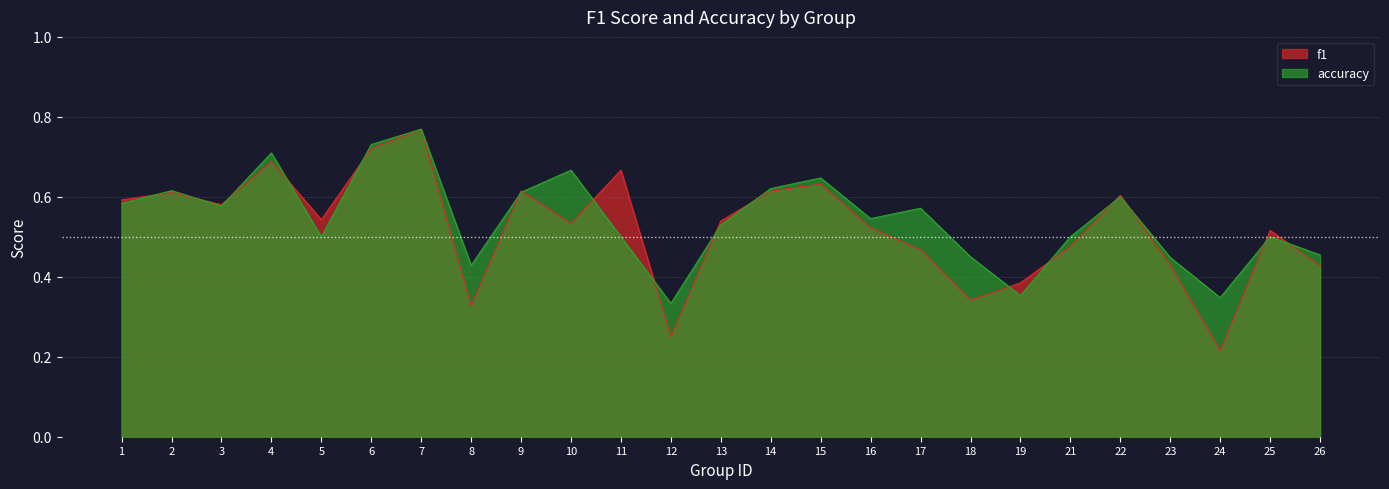

List the series in order of their peak value, highest first.

f1, accuracy